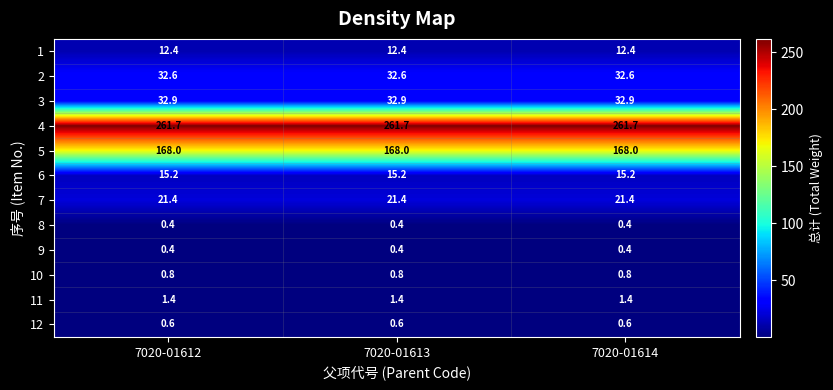

What is the difference between the highest and lowest values at 7020-01614?

261.3